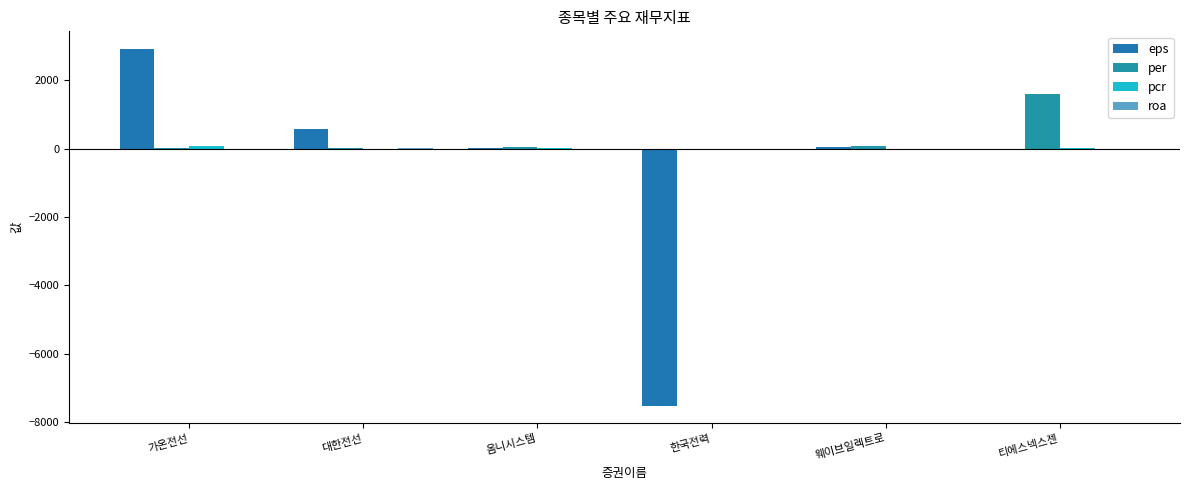

Which series has the largest total across all categories?

per